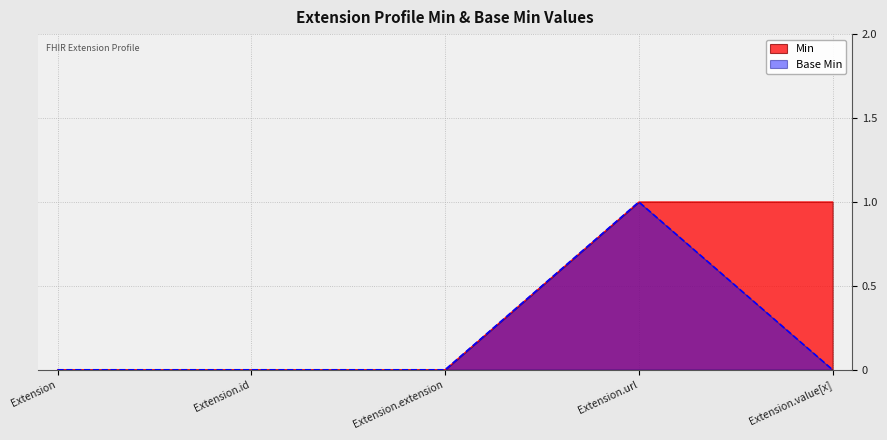

How many Min values are between 0 and 1?

5